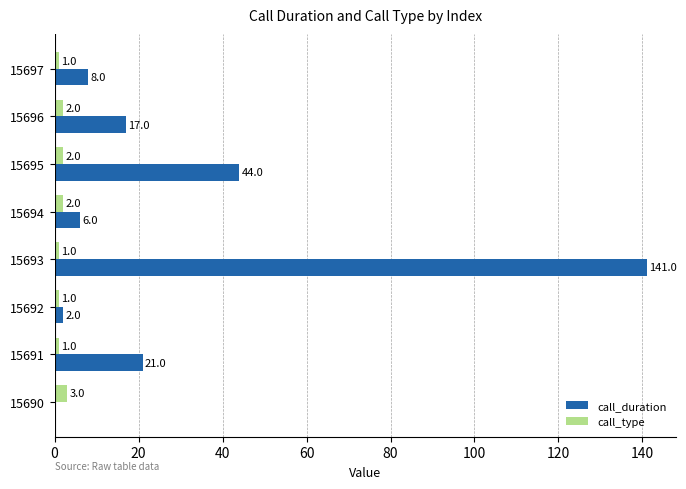

What is the total value across all series at 15692?

3